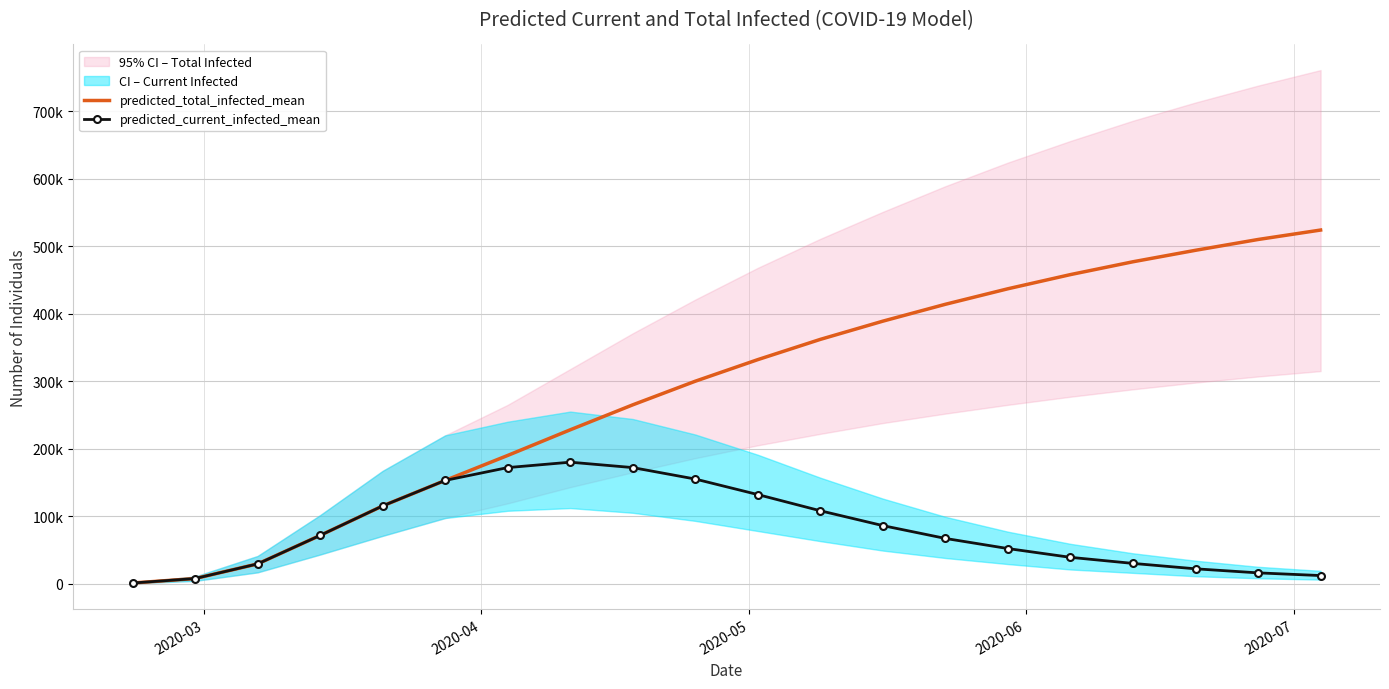

In predicted_current_infected_mean, how many points are higher than both neighbors (excluding endpoints)?

1